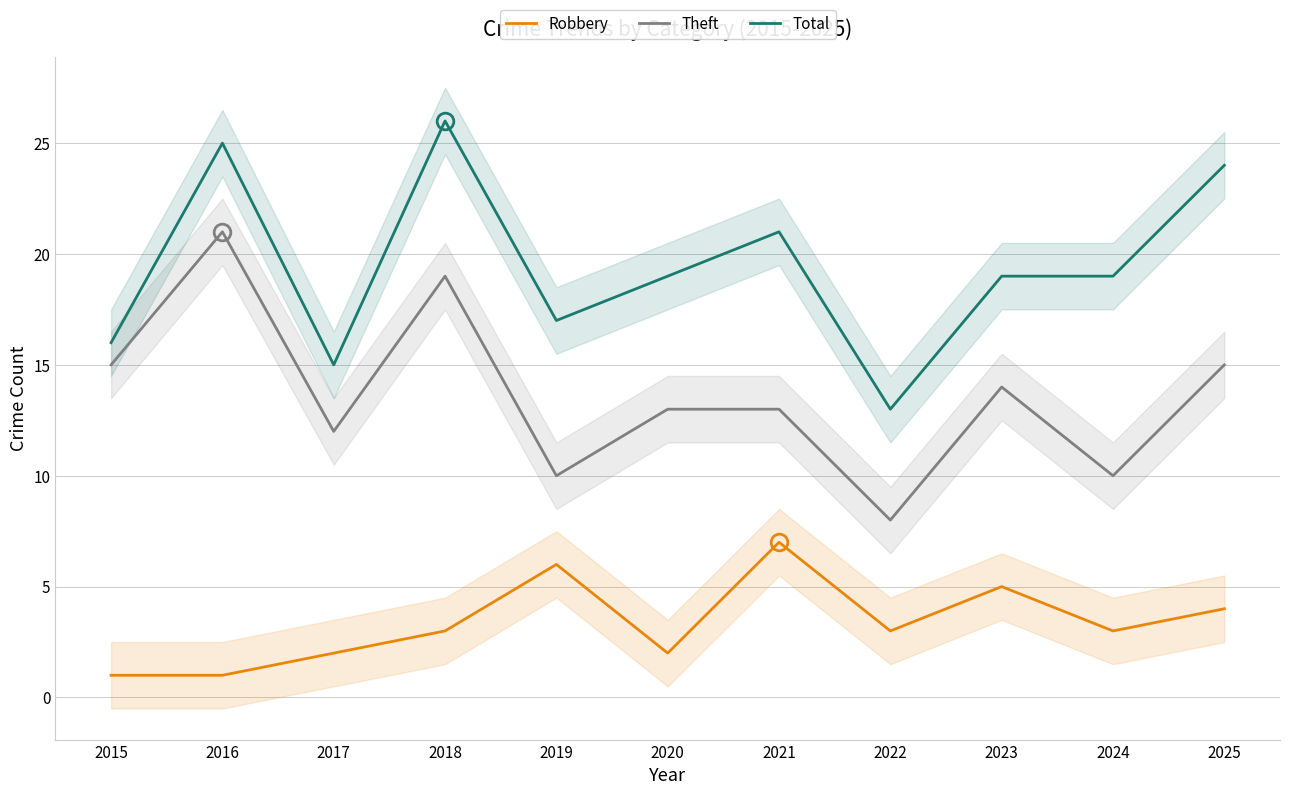

What is the sum of all Total values?

214